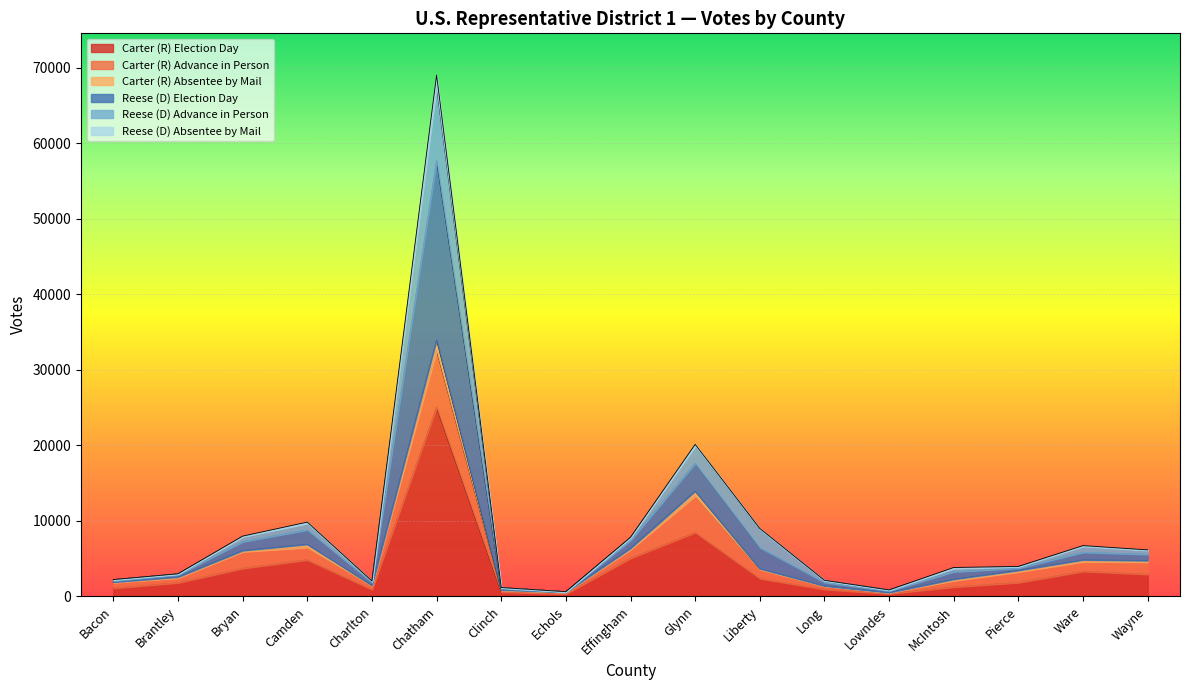

Which series has the largest range (max minus min)?

Reese (D) Election Day